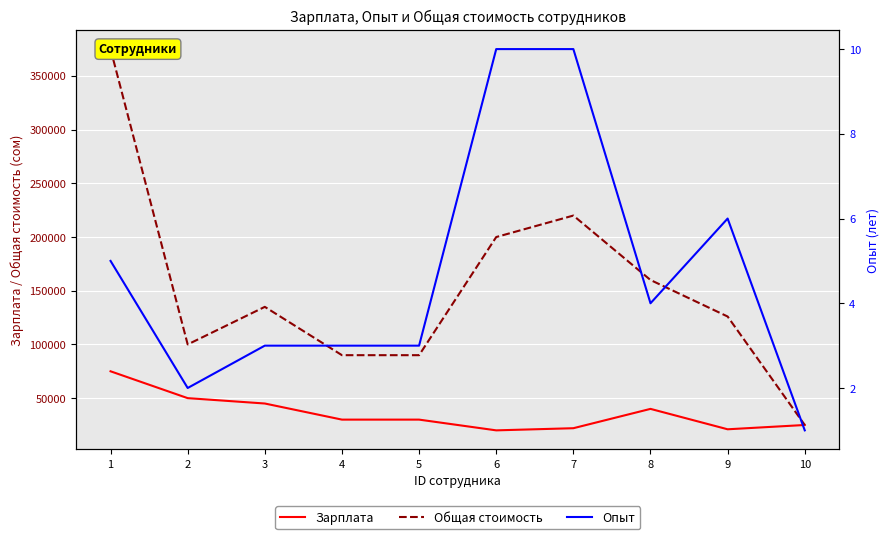

What is the value of the Зарплата point at the 3rd from the left?

45000